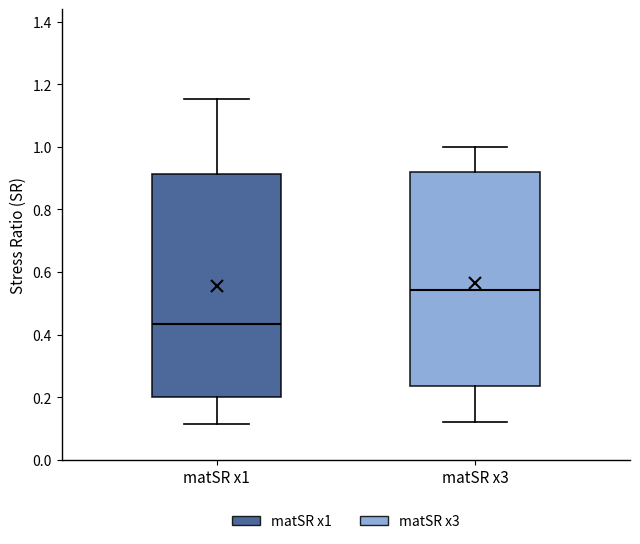

Reading left to right, read every box against the y-axis: the position of its median line, the range the box covers, and the ends of its whiskers. The values are not printed on the chart, so give them approximately, as read against the axis.

matSR x1: median 0.44, box 0.20 to 0.92, whiskers 0.12 to 1.16
matSR x3: median 0.54, box 0.24 to 0.92, whiskers 0.12 to 1.00